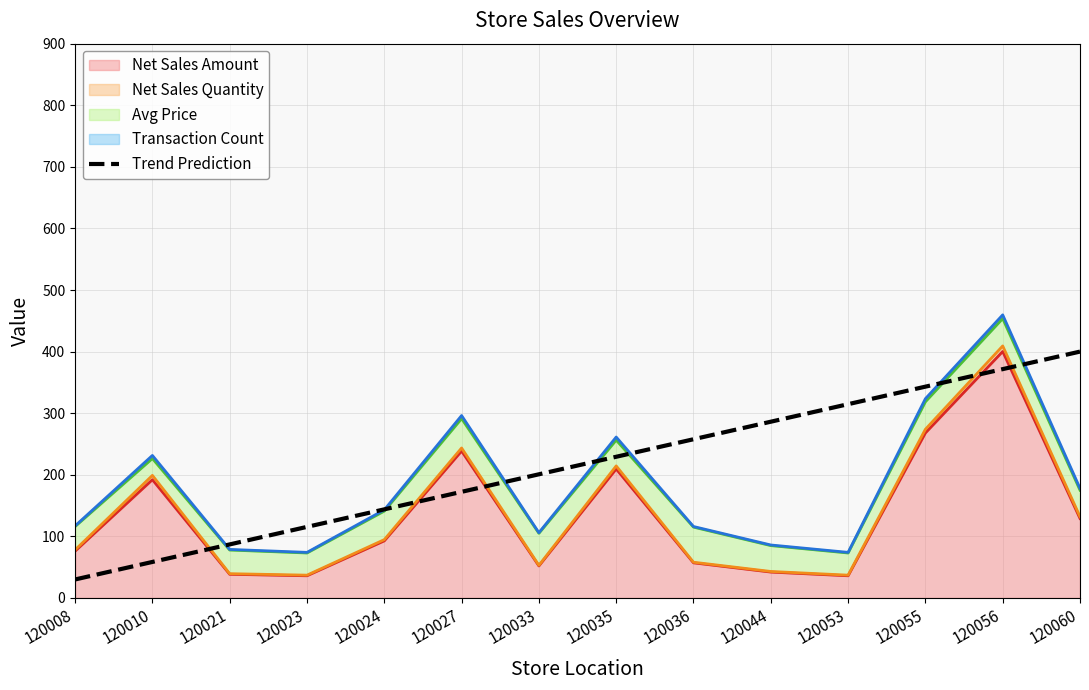

What is the minimum value shown in the chart?

30.0